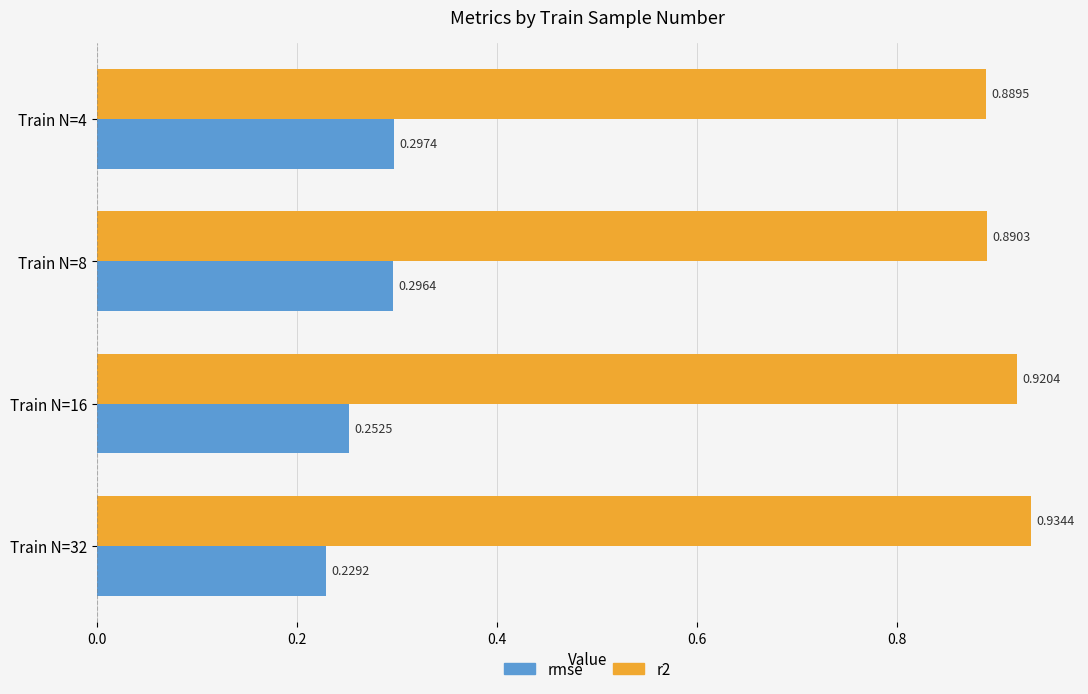

Rank the categories by rmse value from highest to lowest.

Train N=4, Train N=8, Train N=16, Train N=32